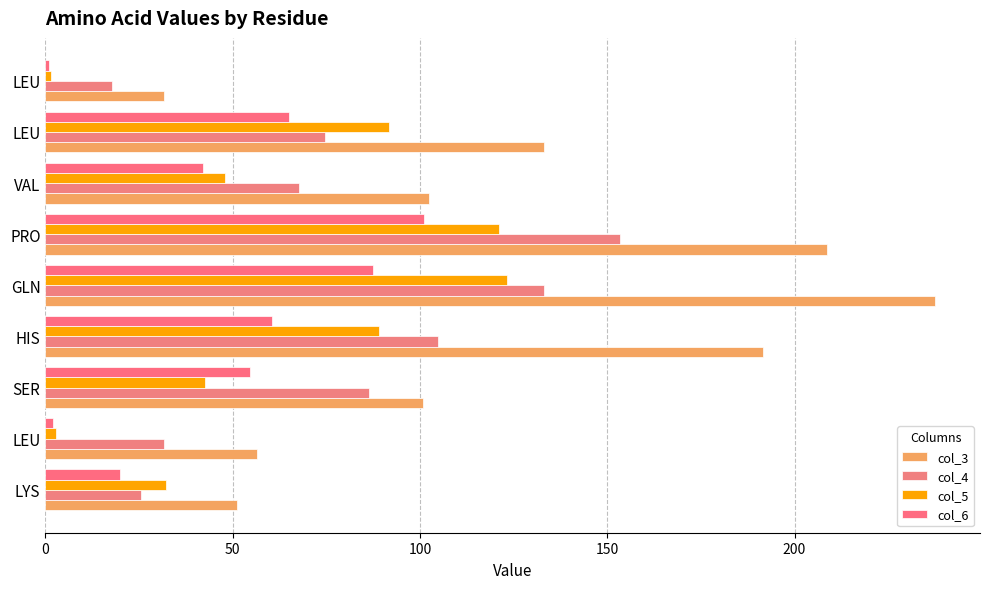

How many distinct data groups are displayed?

4